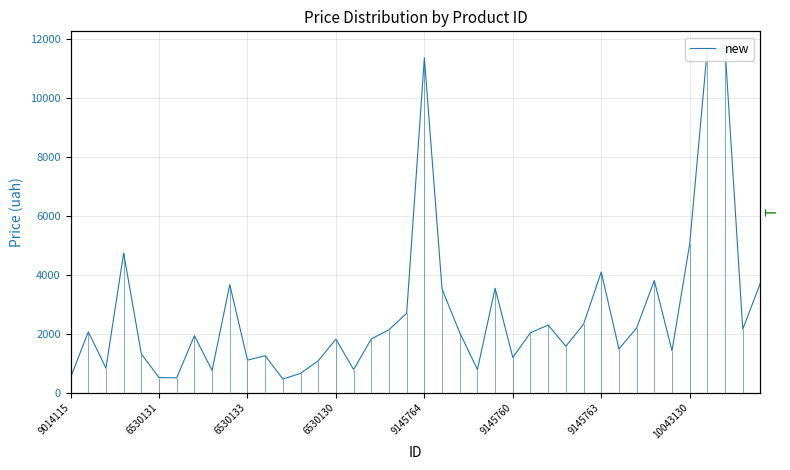

How many points are lower than both their immediate neighbors (excluding endpoints)?

12